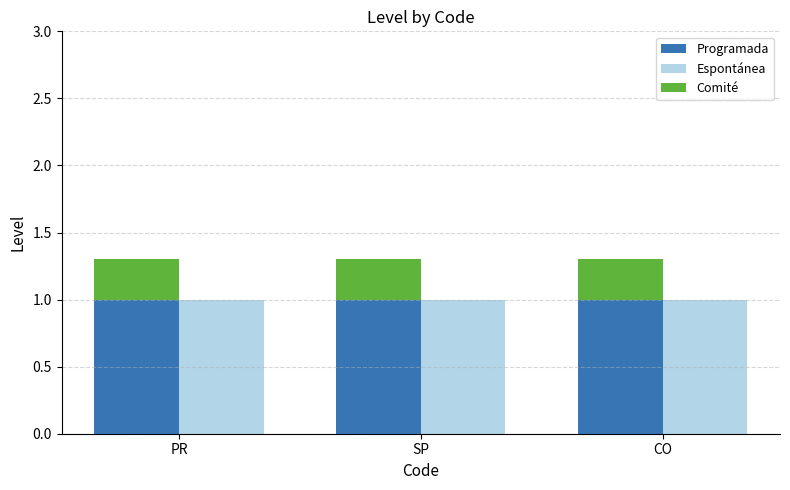

How many groups of bars are there?

3